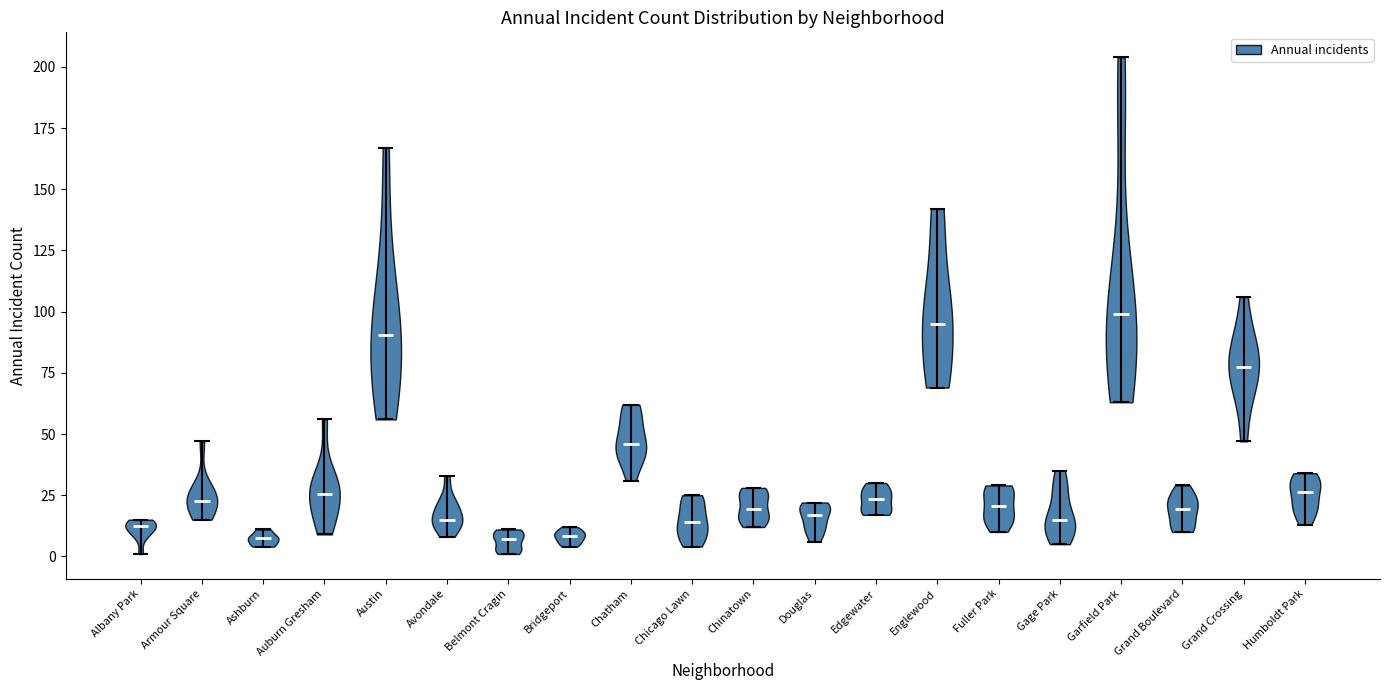

What is the highest point the violin for Chicago Lawn reaches on the y-axis? The values are not printed on the chart, so give them approximately, as read against the axis.

25